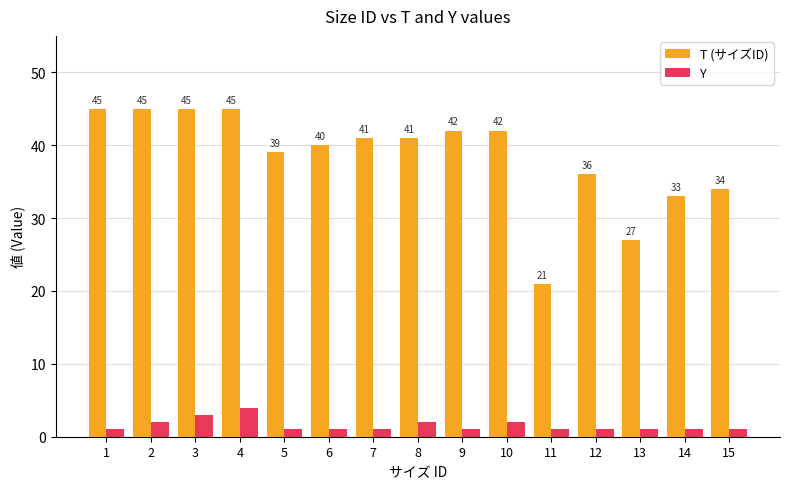

What is the approximate value of T (サイズID) at 5, to the nearest 5?

40